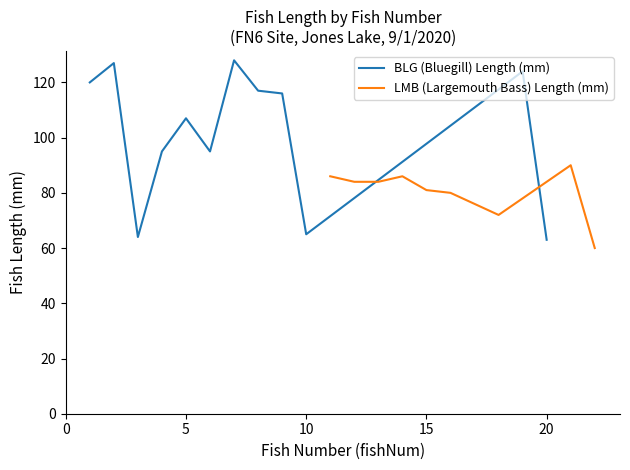

What is the maximum value for BLG (Bluegill) Length (mm)?

128